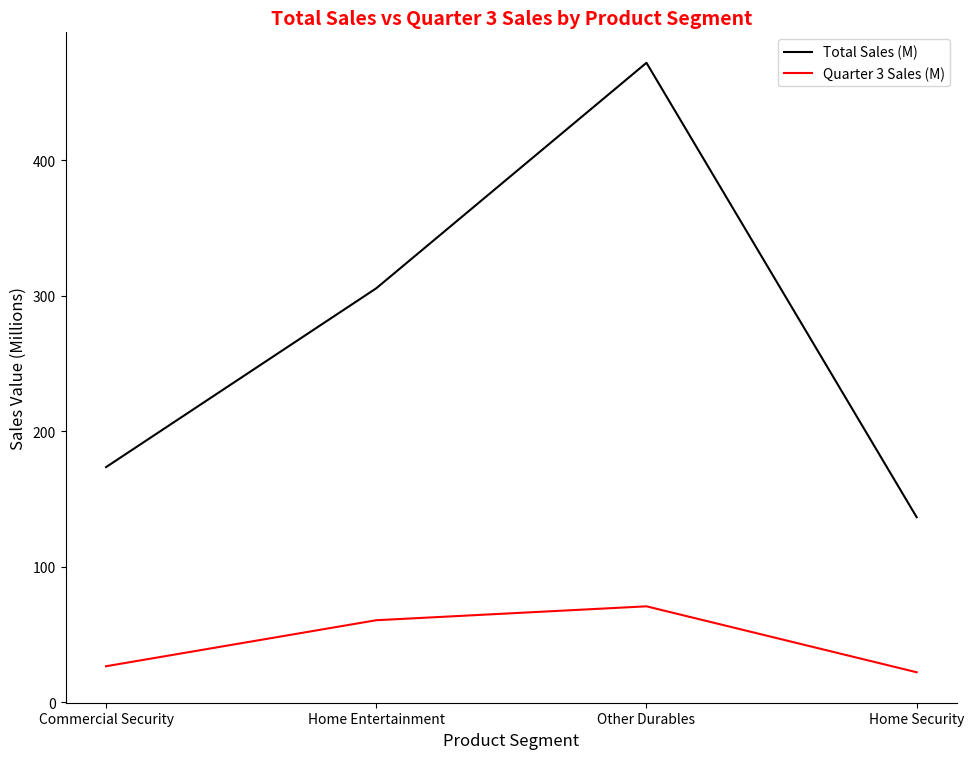

How many values in the Total Sales (M) series exceed 305?

2